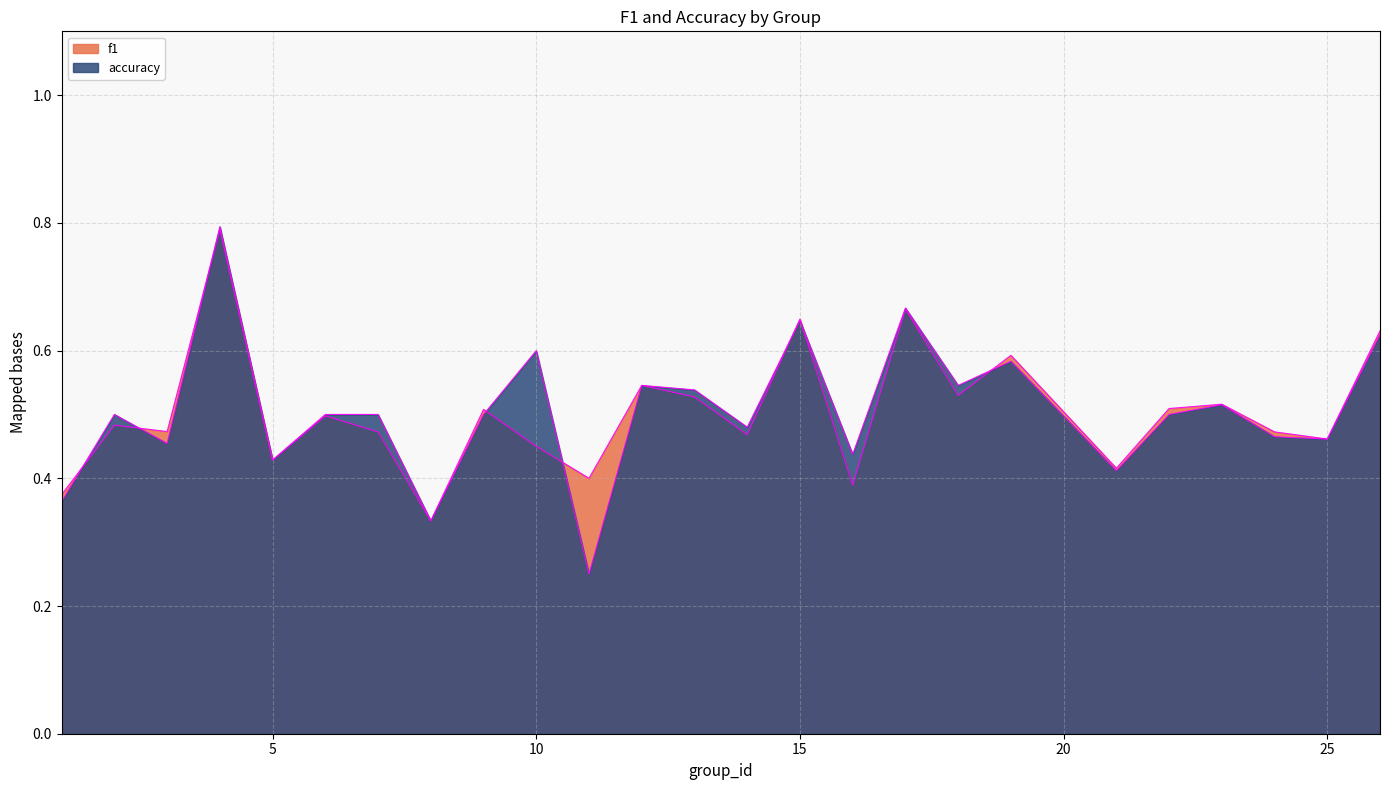

What are all the series names shown in the legend?

f1, accuracy